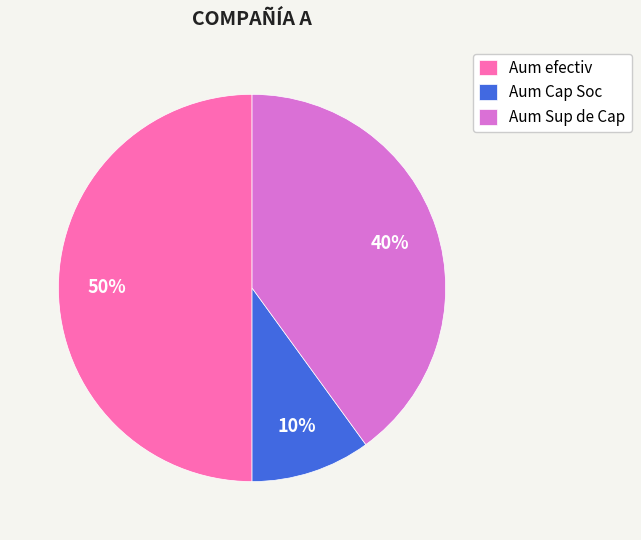

Is it true that Aum efectiv is 61% of the pie?

False